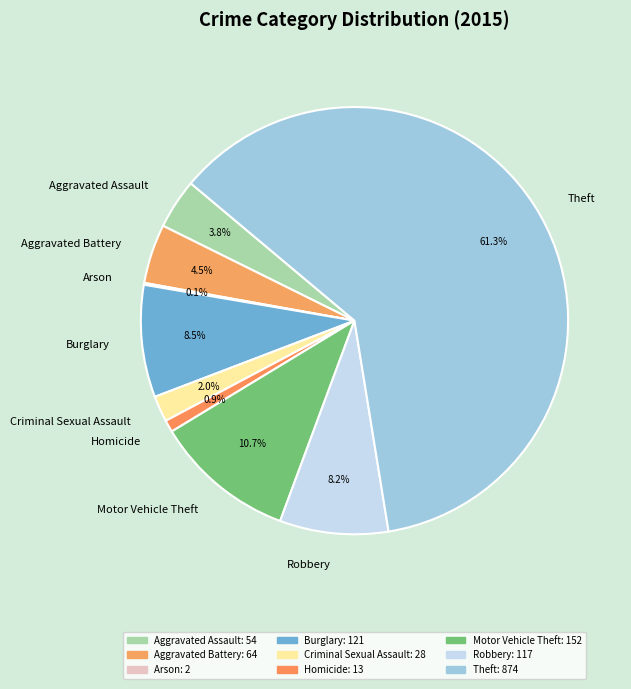

Combined, what portion of the pie is Aggravated Battery and Motor Vehicle Theft?

15.2%